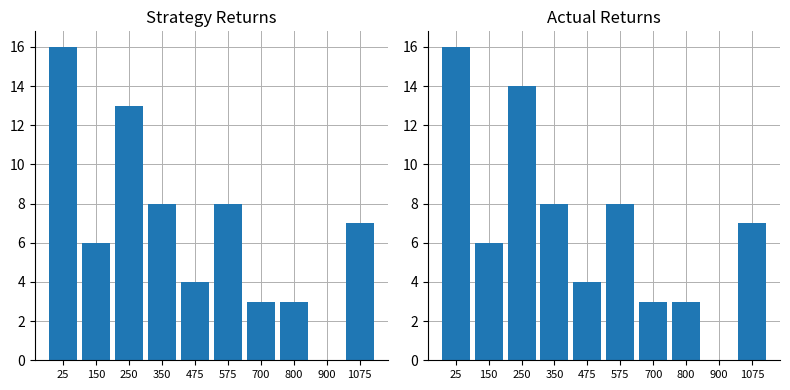

What is the sum of the 年齢区分合計 values at 700 and 1075?

10